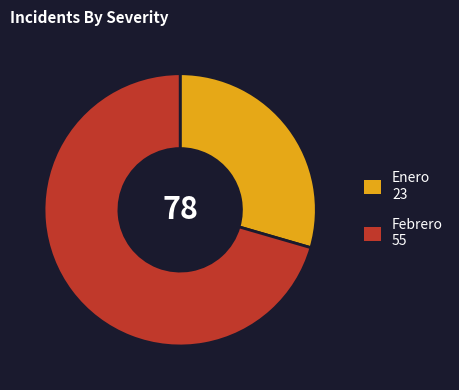

Count the number of slices in the pie.

2